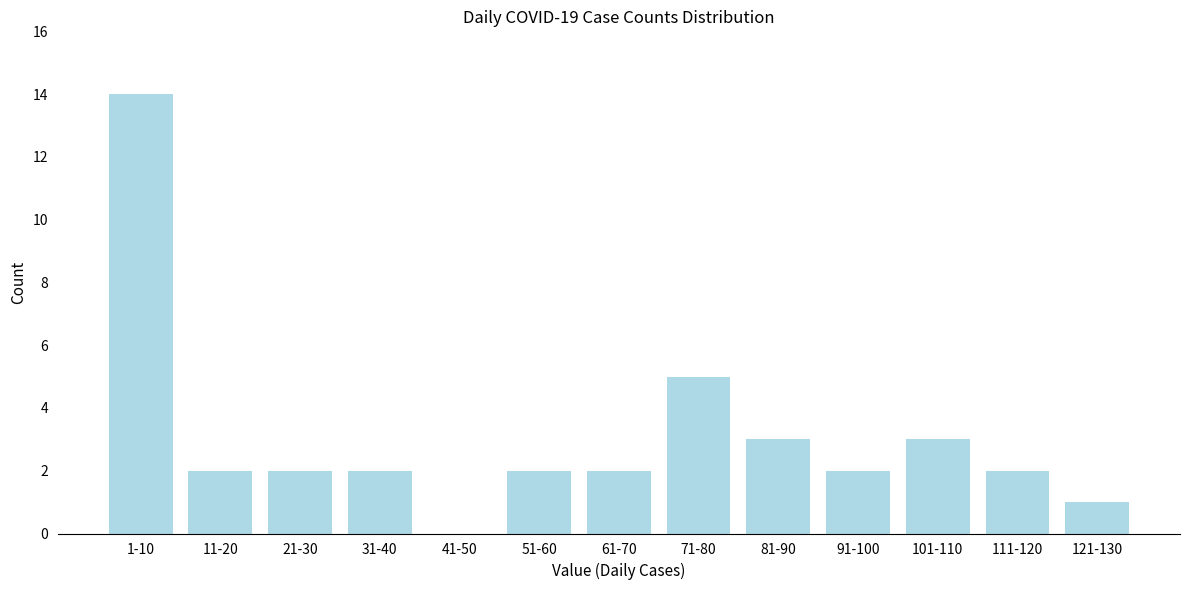

Reading left to right, transcribe all the data shown in this chart.

1-10=14	11-20=2	21-30=2	31-40=2	41-50=0	51-60=2	61-70=2	71-80=5	81-90=3	91-100=2	101-110=3	111-120=2	121-130=1